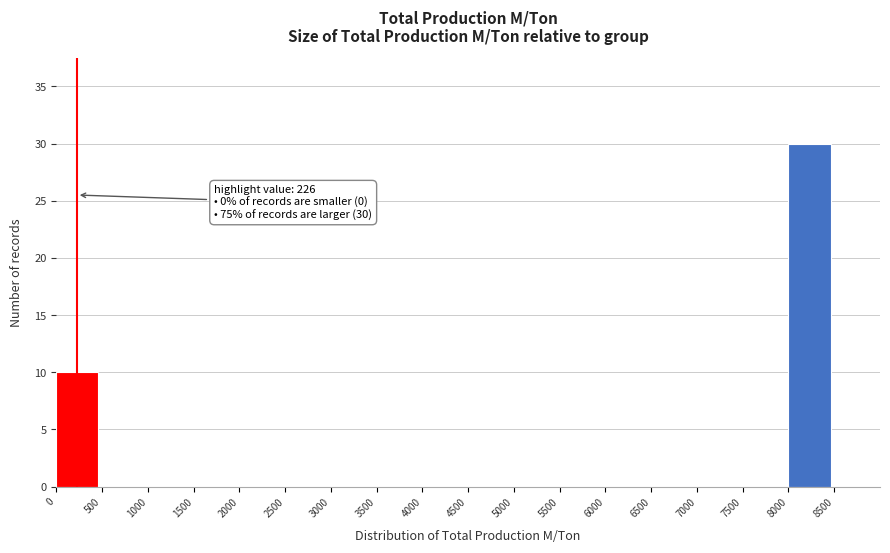

Over which range of the x-axis is the bar tallest?

8000 to 8500